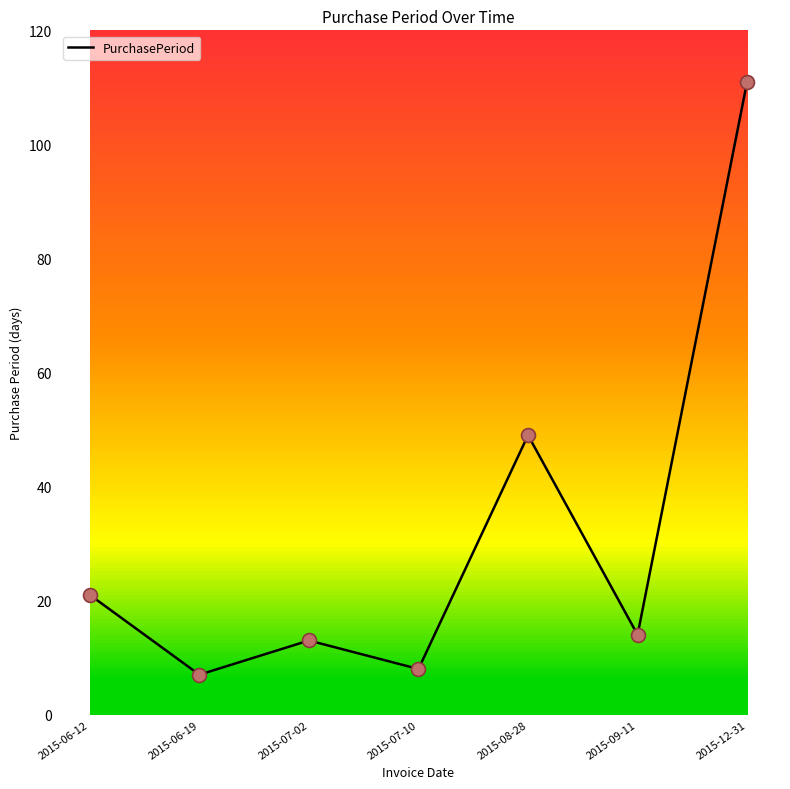

Which has a higher value, 2015-12-31 or 2015-06-19?

2015-12-31